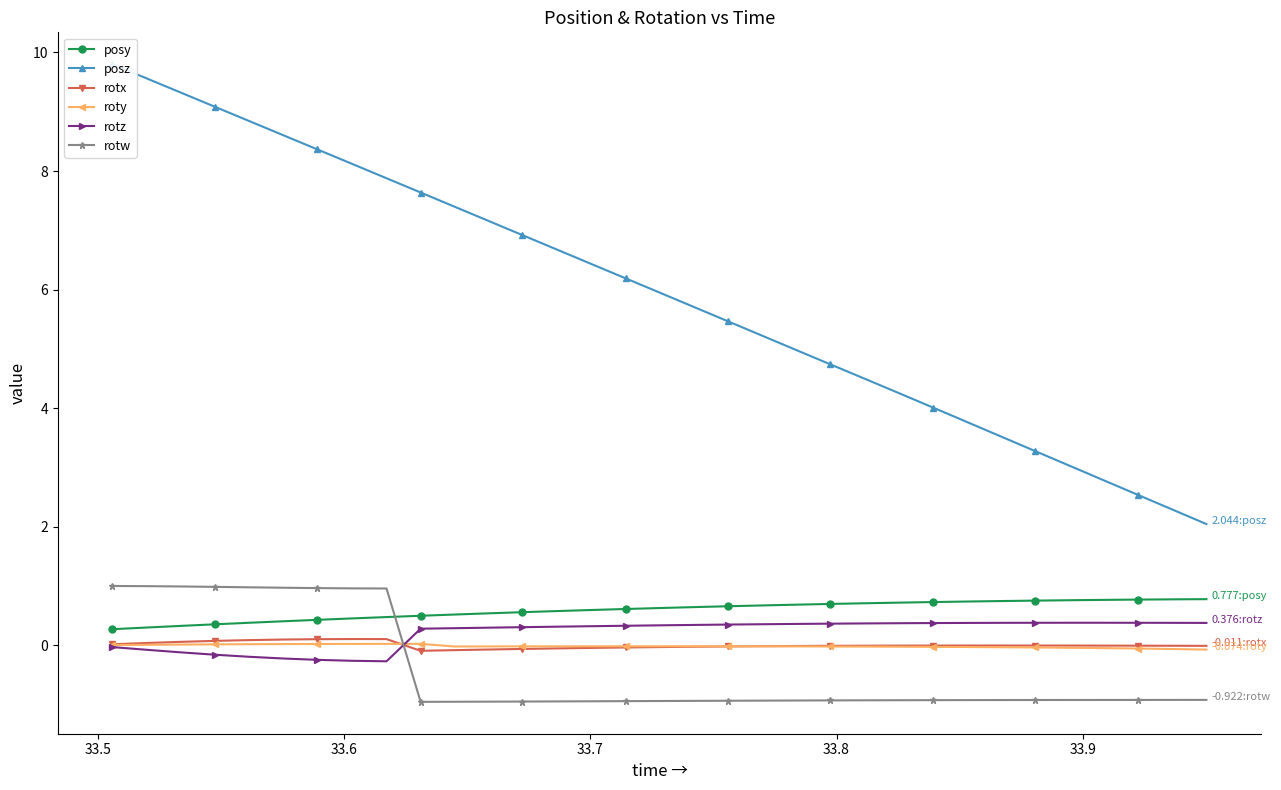

True or false: rotx and posy cross at least once.

False